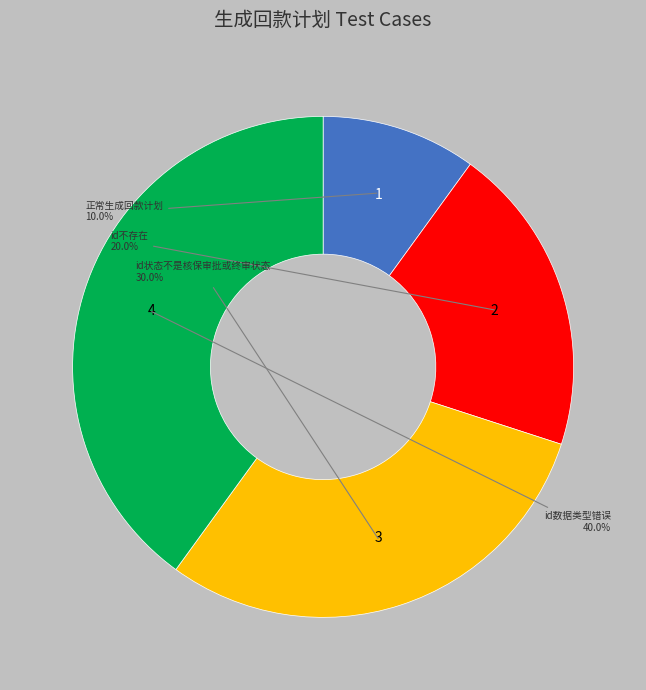

Is there any slice that represents more than half of the pie?

No